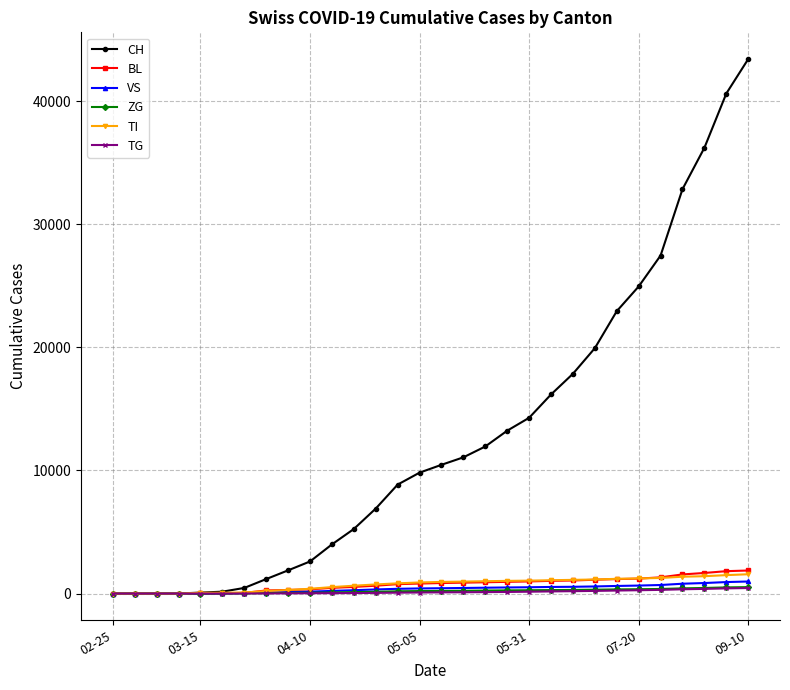

What is the value of the CH point at the 10th from the left?

2606